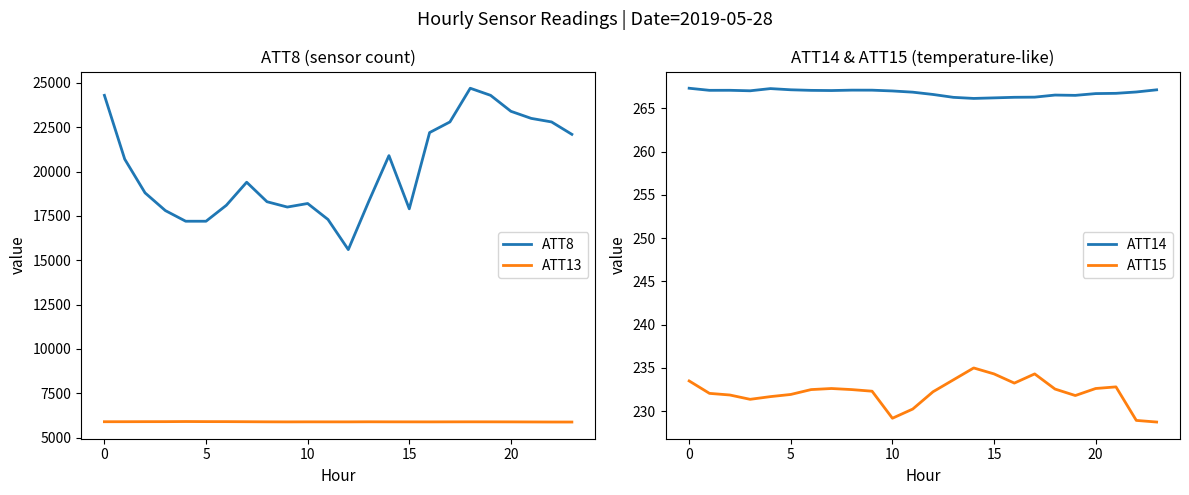

True or false: ATT8 and ATT14 intersect in this chart.

False